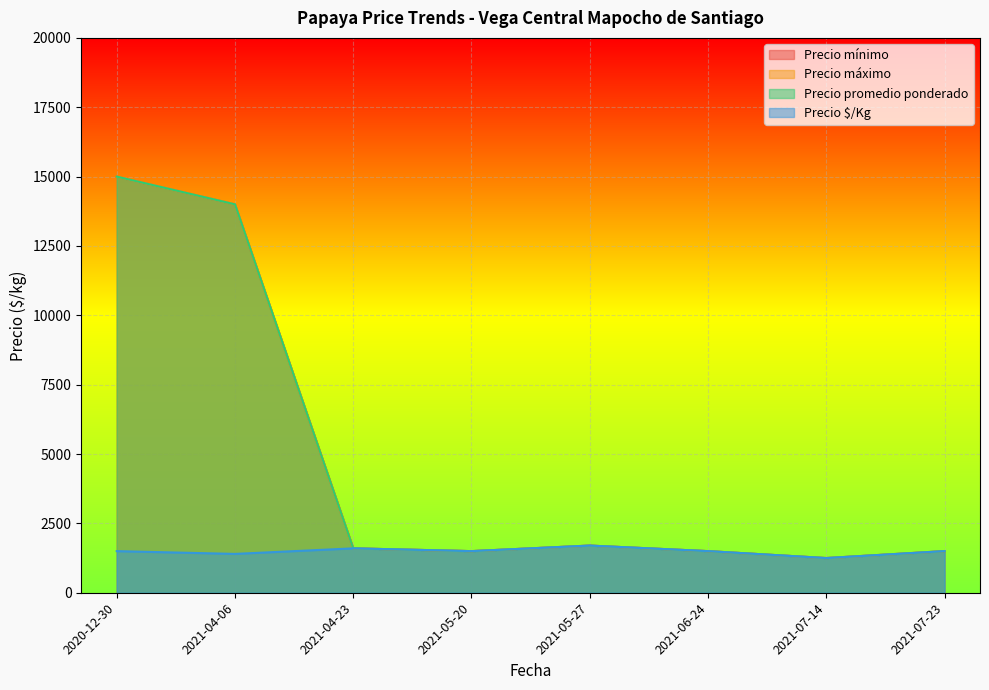

Which series has the largest range (max minus min)?

Precio mínimo